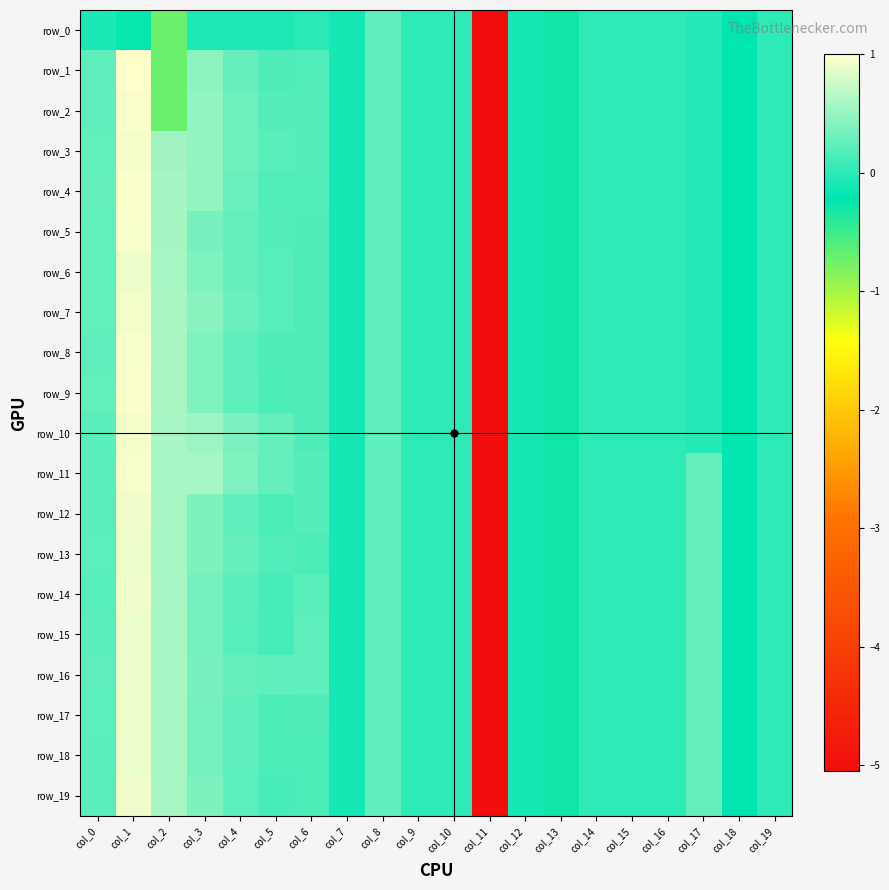

Where does the row_1 series first go above 0?

col_0